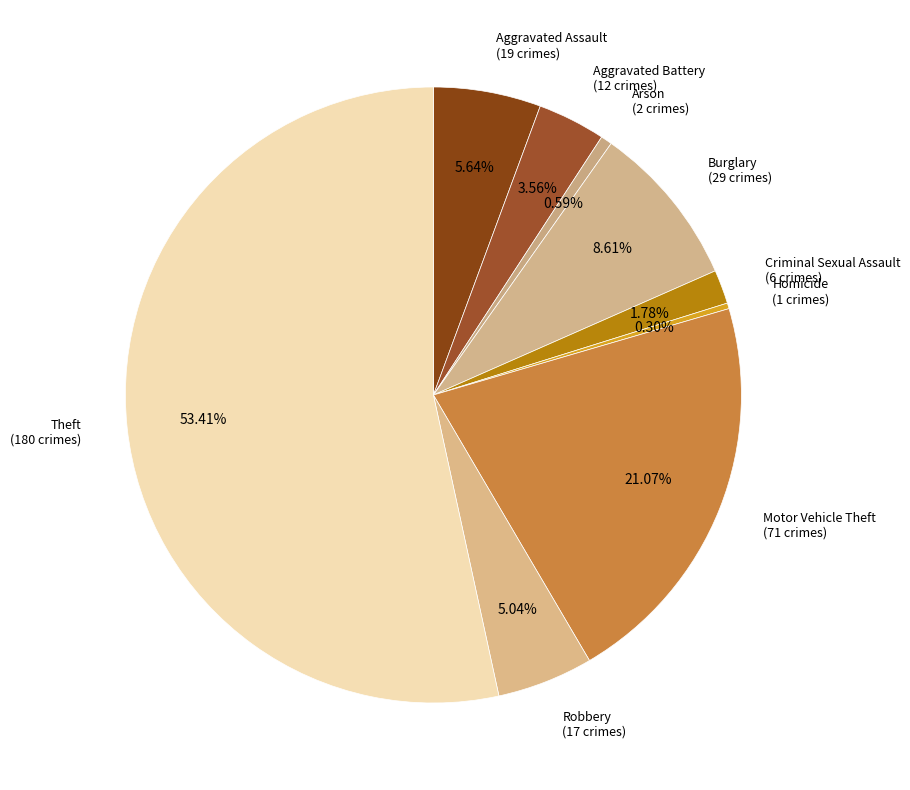

To the nearest percent, what is the difference between the Motor Vehicle Theft and Robbery slice percentages?

16%